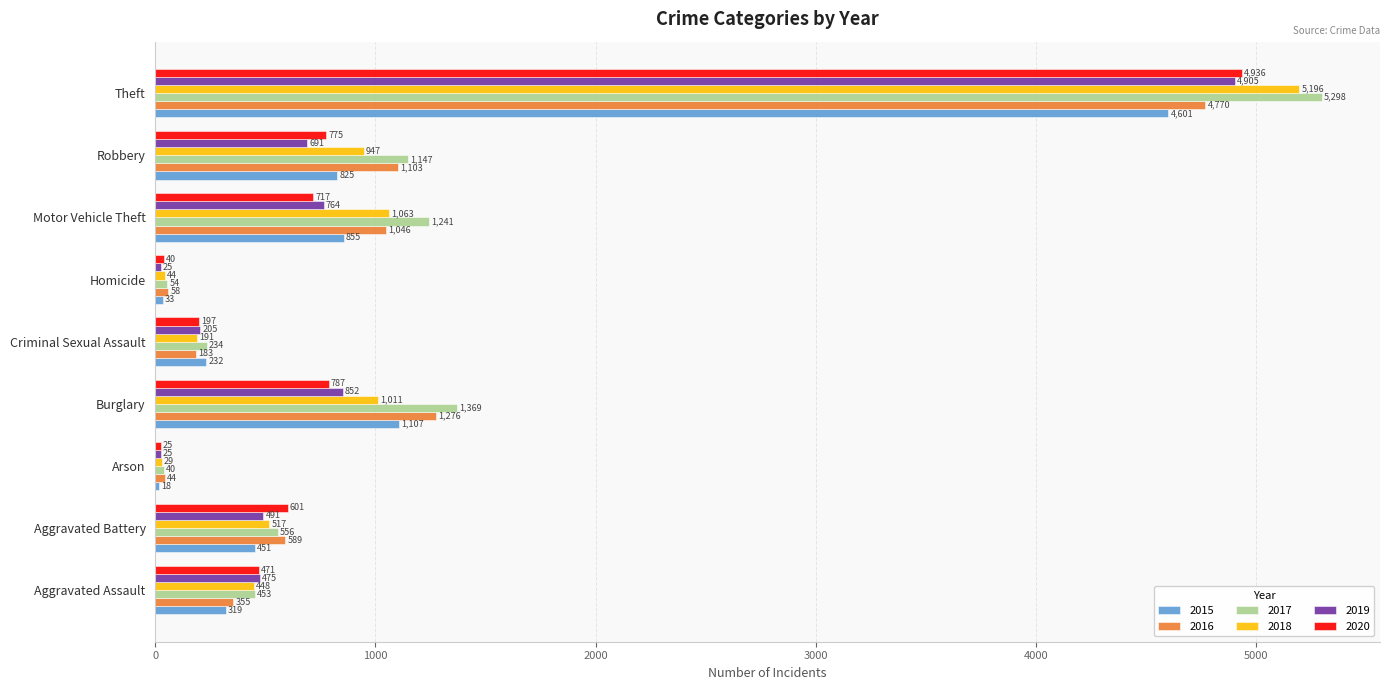

The value of 2017 at Robbery is 1147. True or false?

True